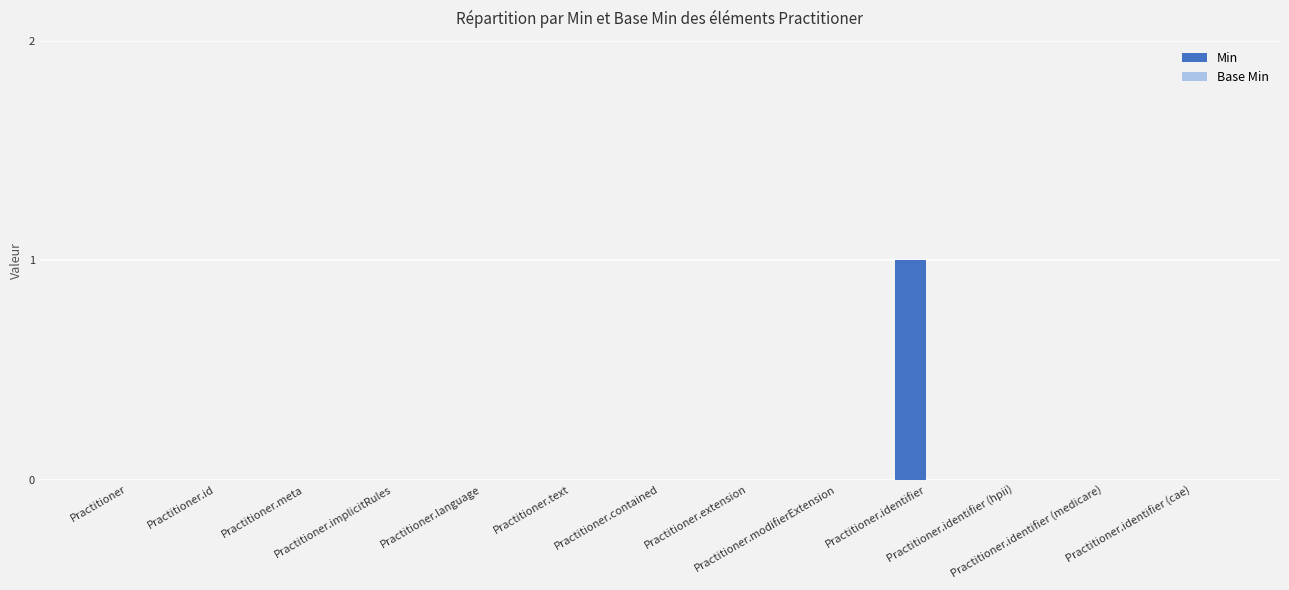

Are the bars horizontal?

No